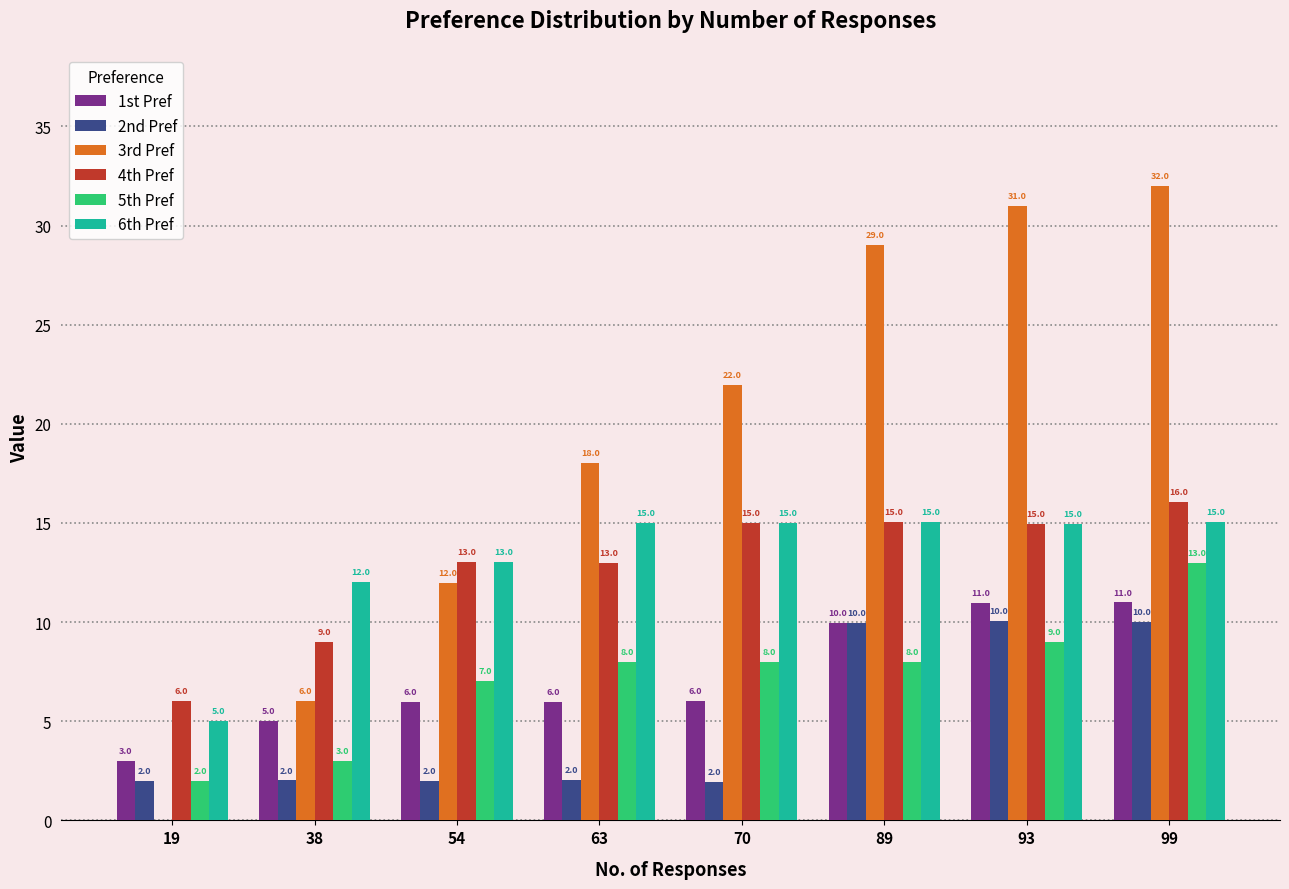

What is the sum of the 5th Pref values at 93 and 70?

17.0